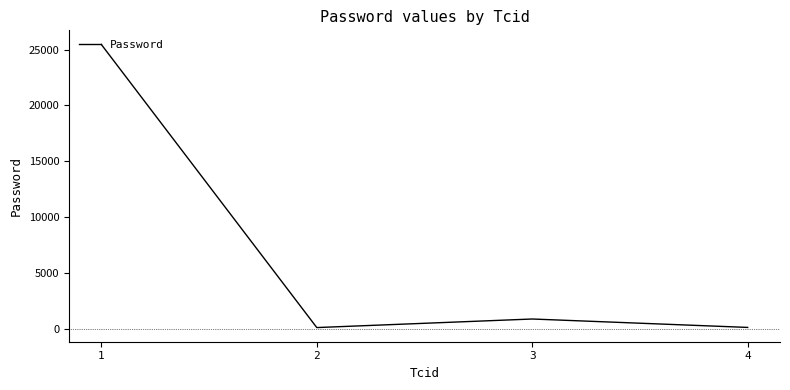

How many interior local valleys (lower than both neighbors) does the data have?

1